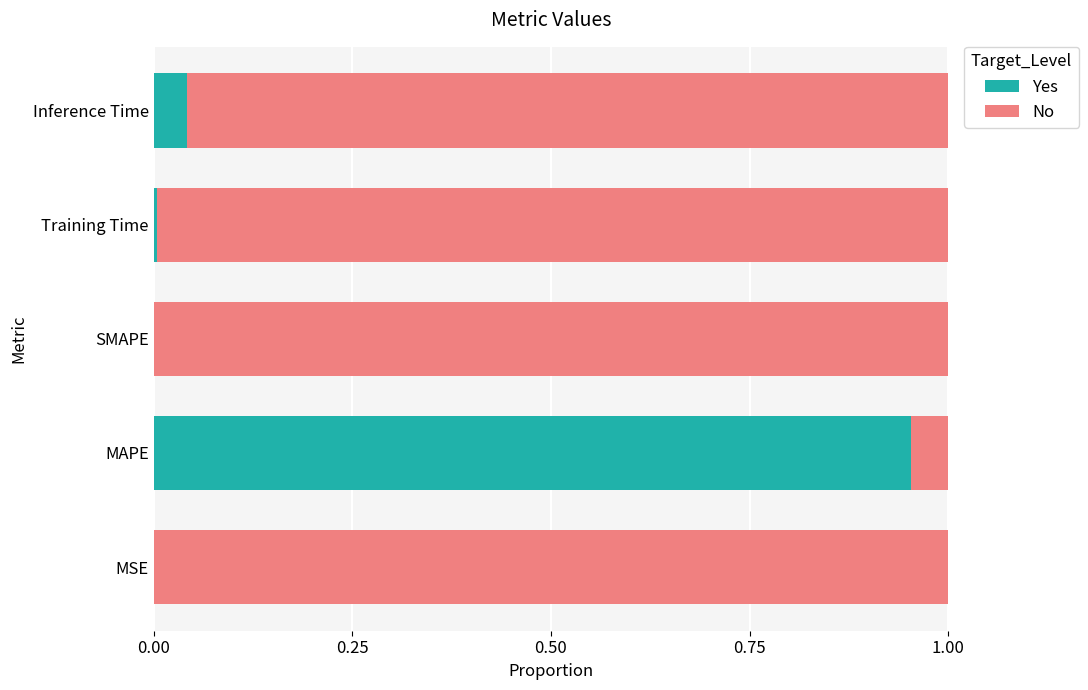

Which category has the highest value in the Yes series?

MAPE